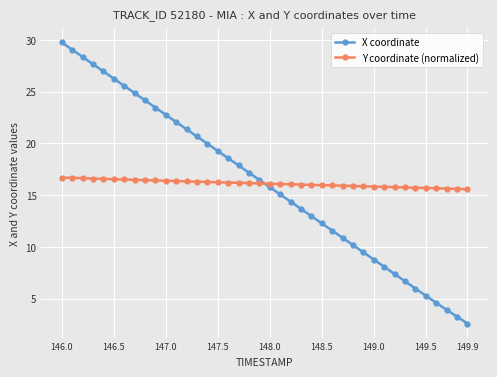

How many distinct data groups are displayed?

2